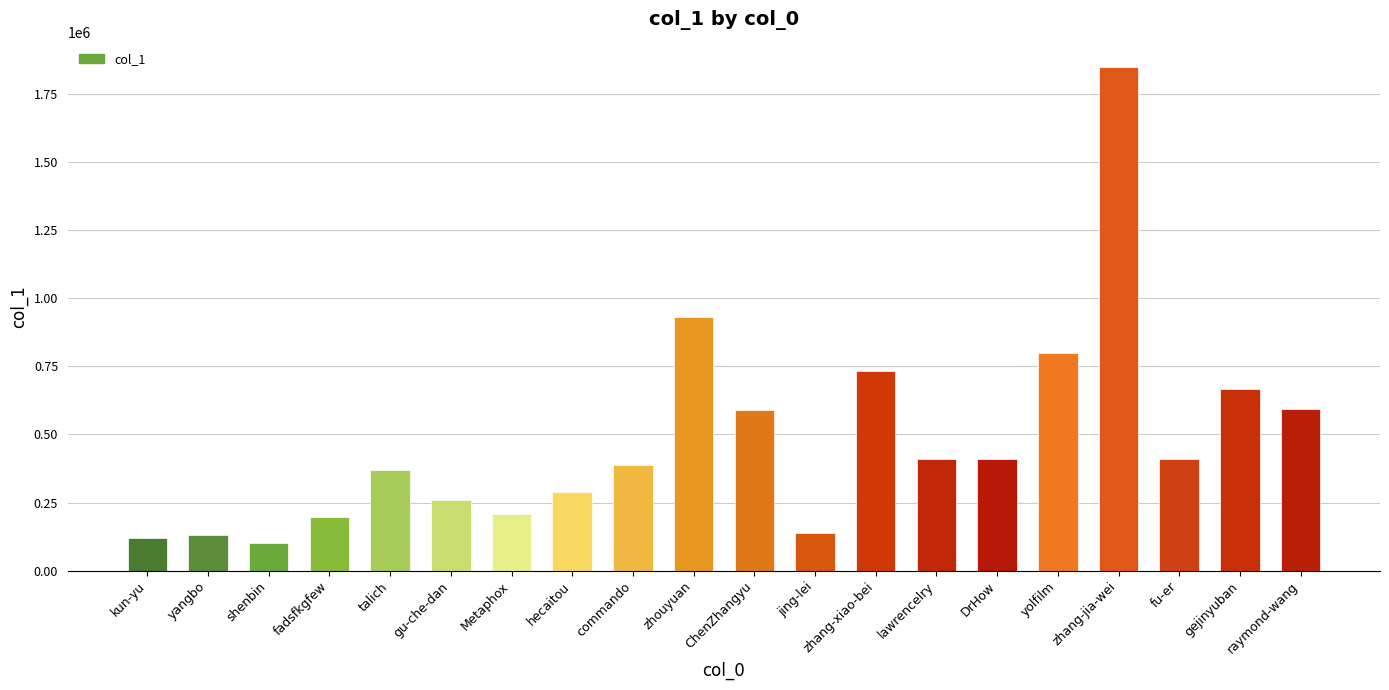

Are the bars horizontal?

No